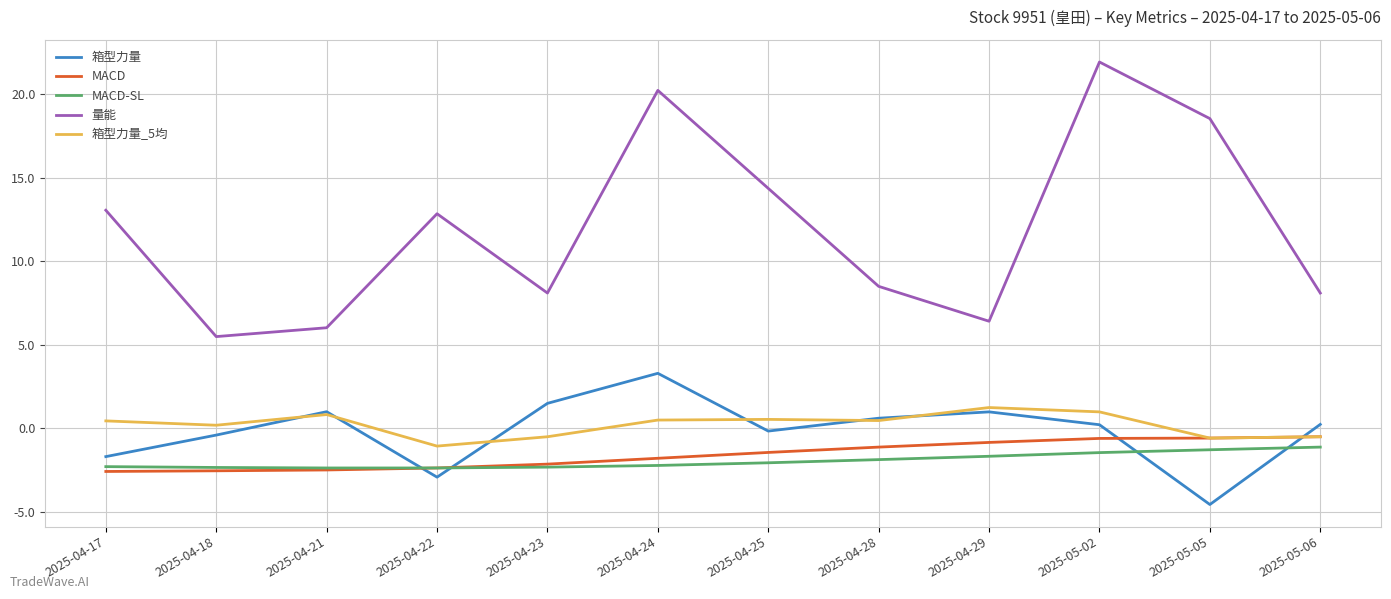

Which series has the largest total across all categories?

量能